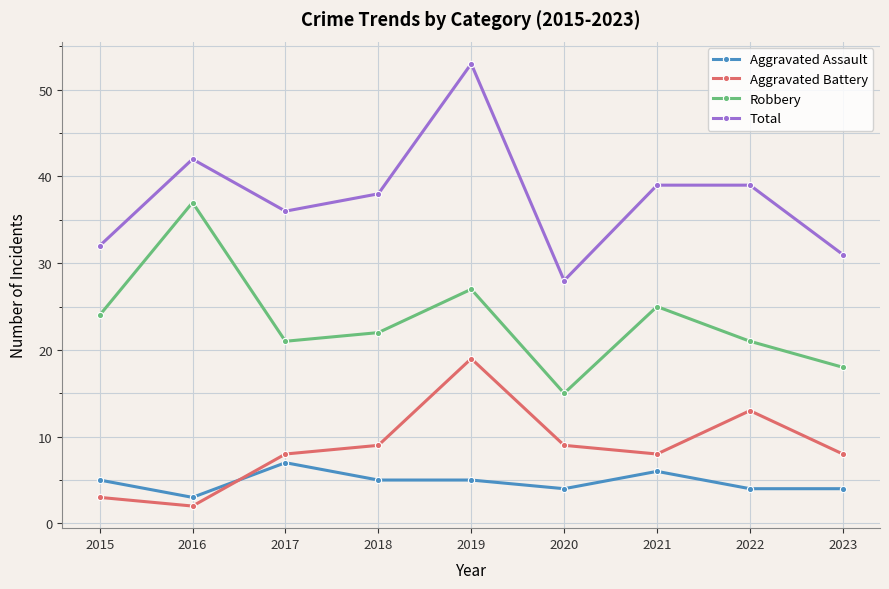

Is the value of Total at 2019 greater than the value of Aggravated Assault at 2015?

Yes